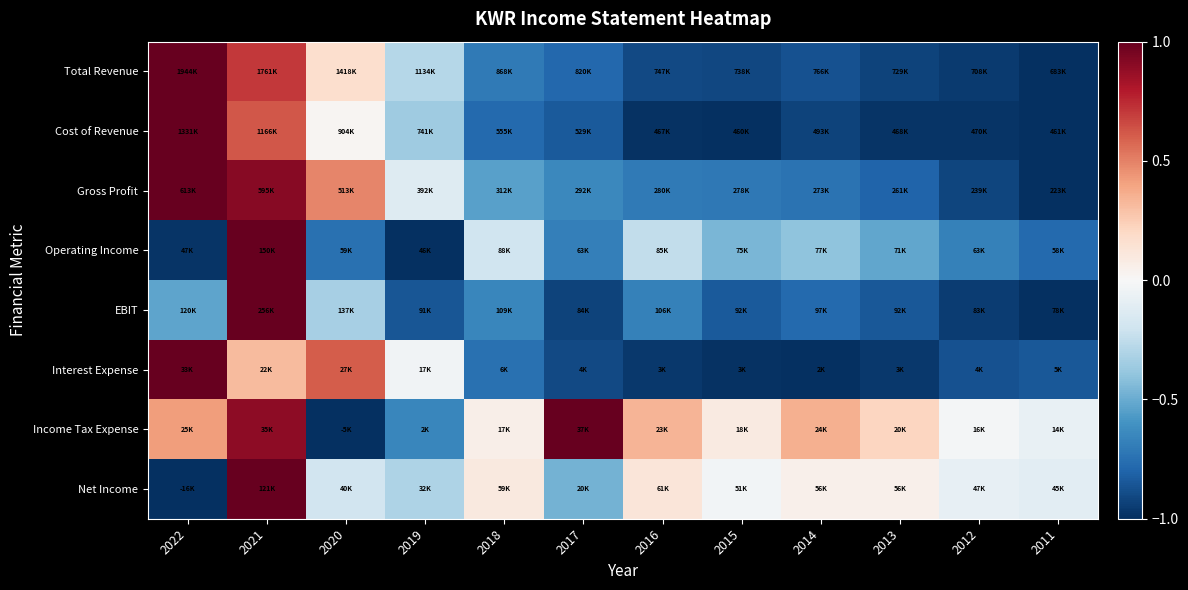

How many categories are shown in the chart?

12